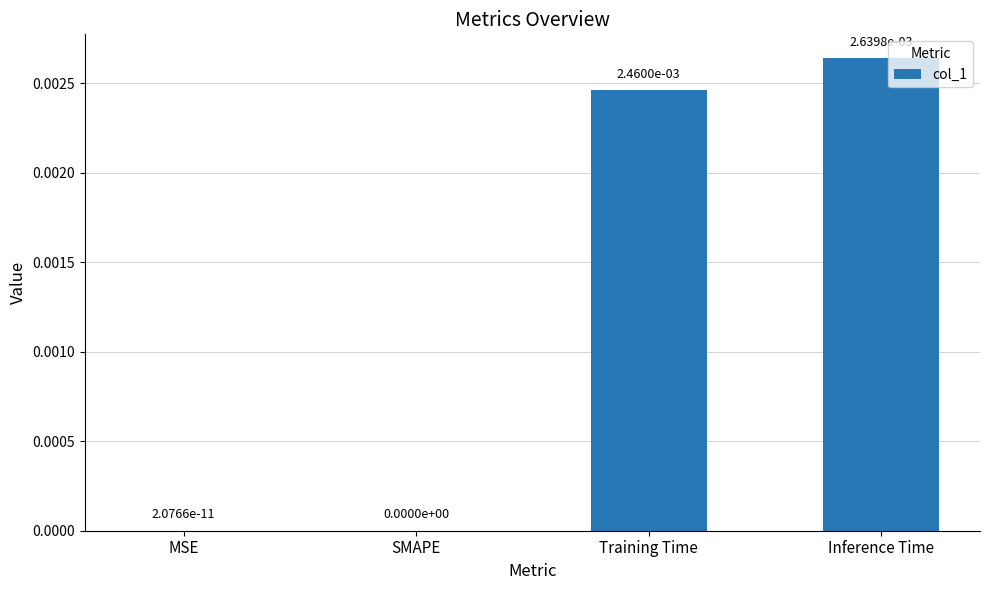

True or false: the data shows 0.0 at MSE.

True